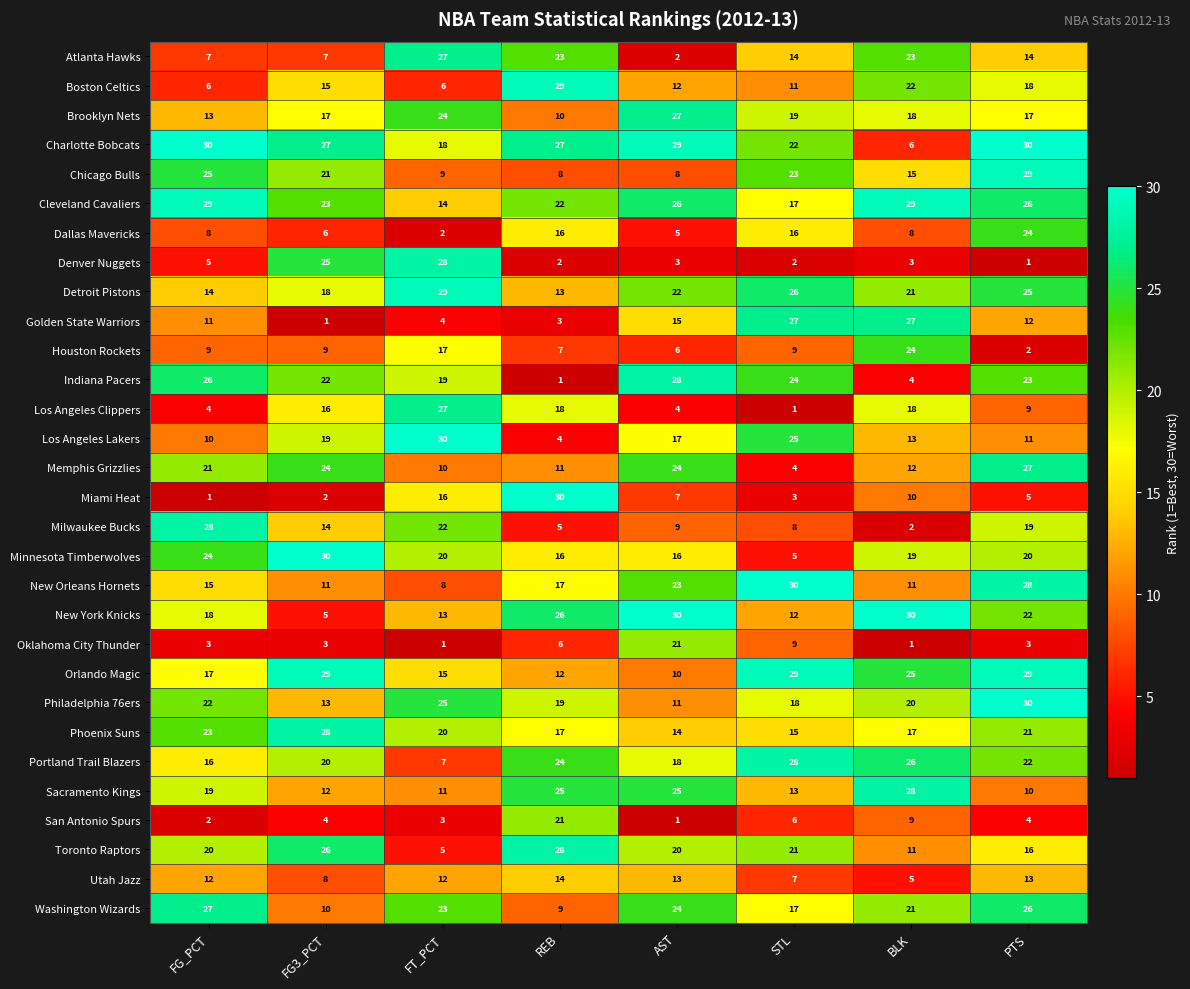

What is the sum of all Phoenix Suns values?

155